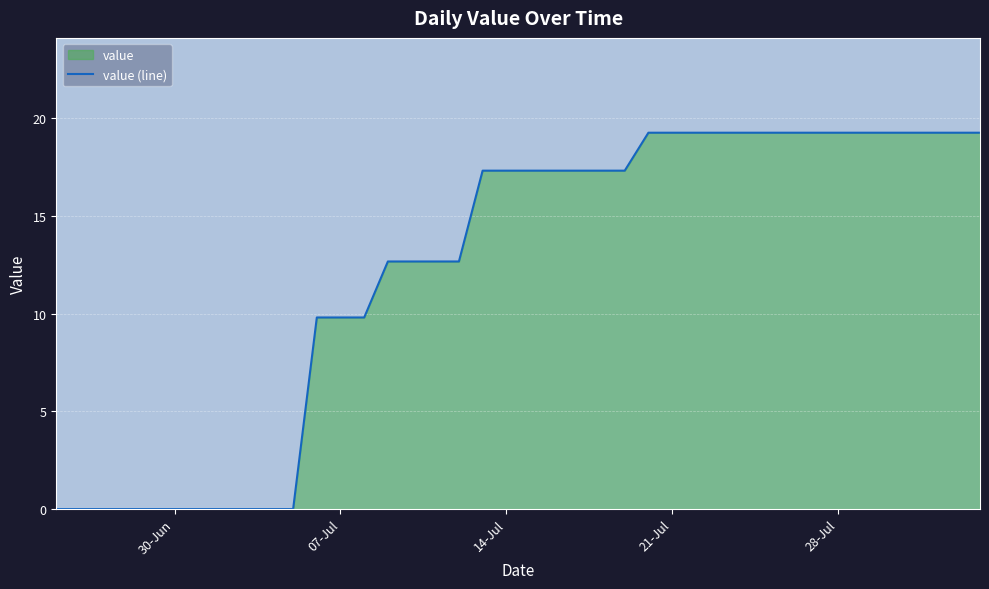

What is the sum of all values?

490.1